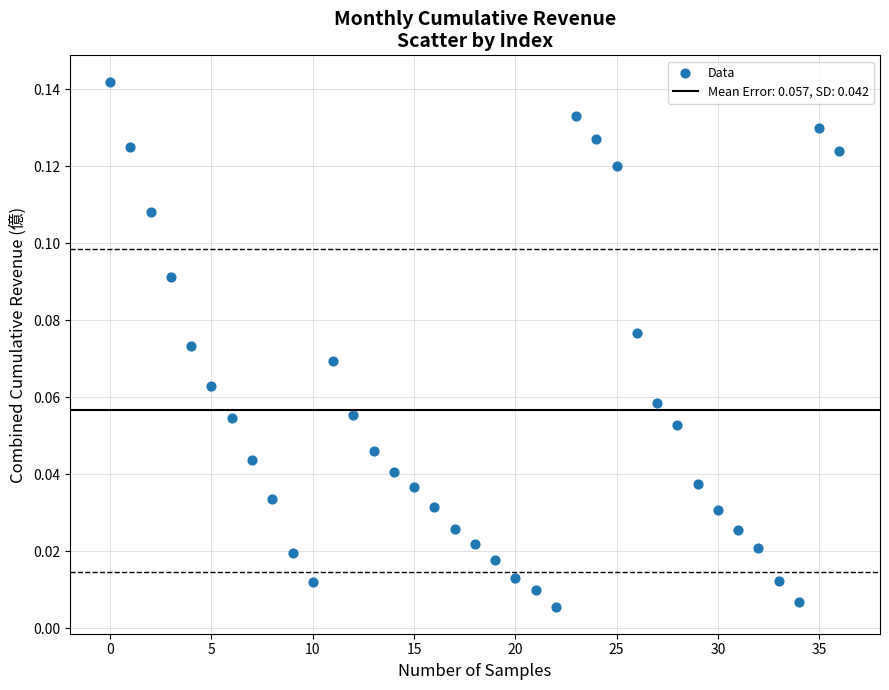

Count the number of points in this scatter plot.

37